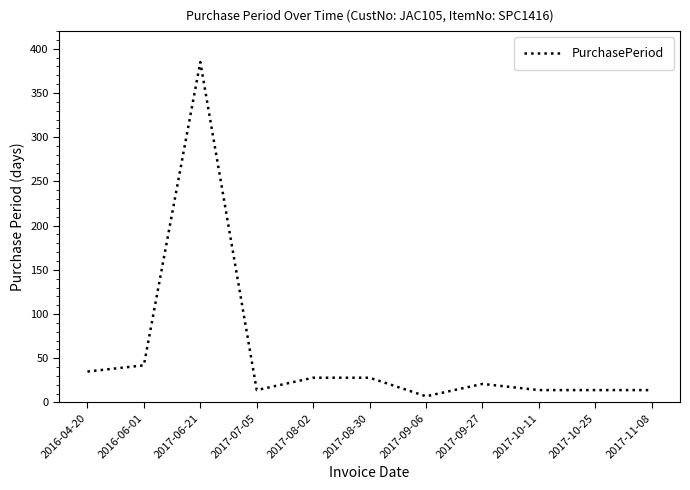

How many lines are shown in the chart?

1